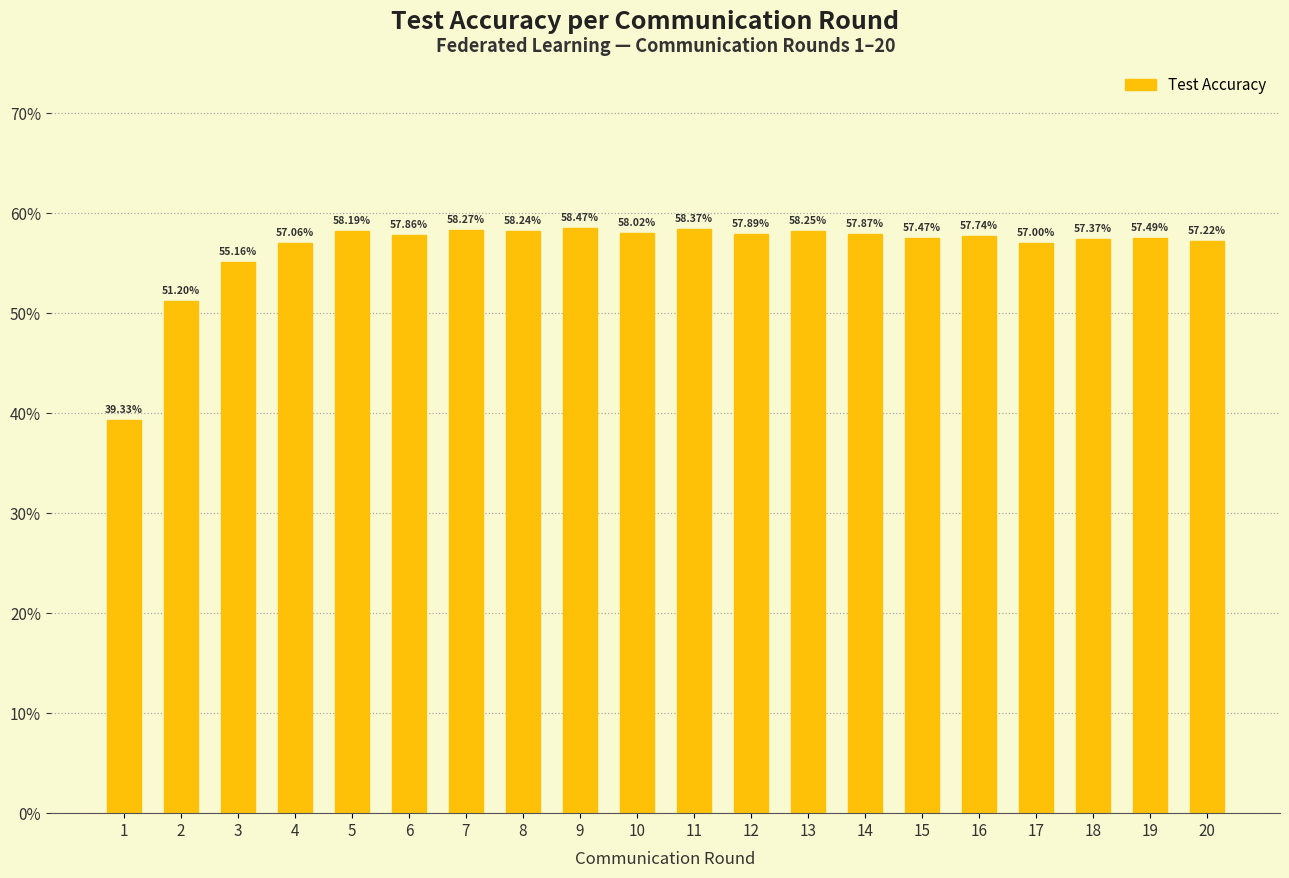

What is the change in value from 8 to 18?

-0.9